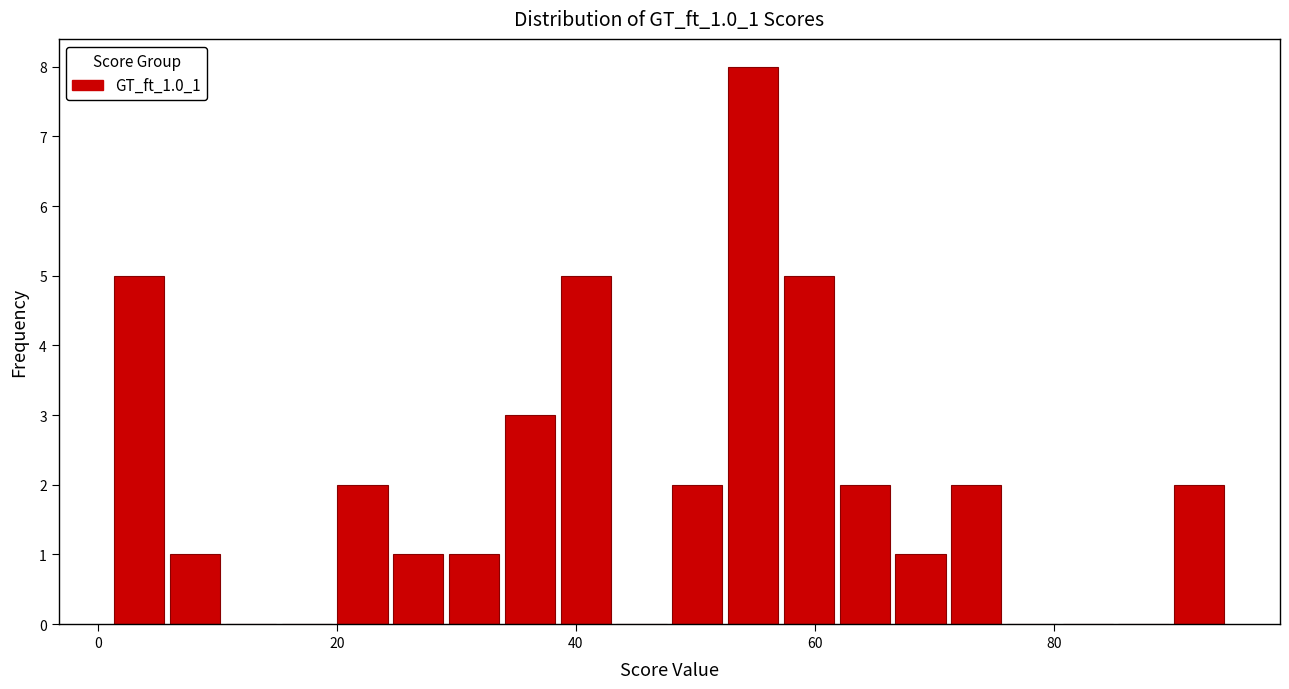

Read against the x-axis, roughly where is the centre of the tallest bar?

54